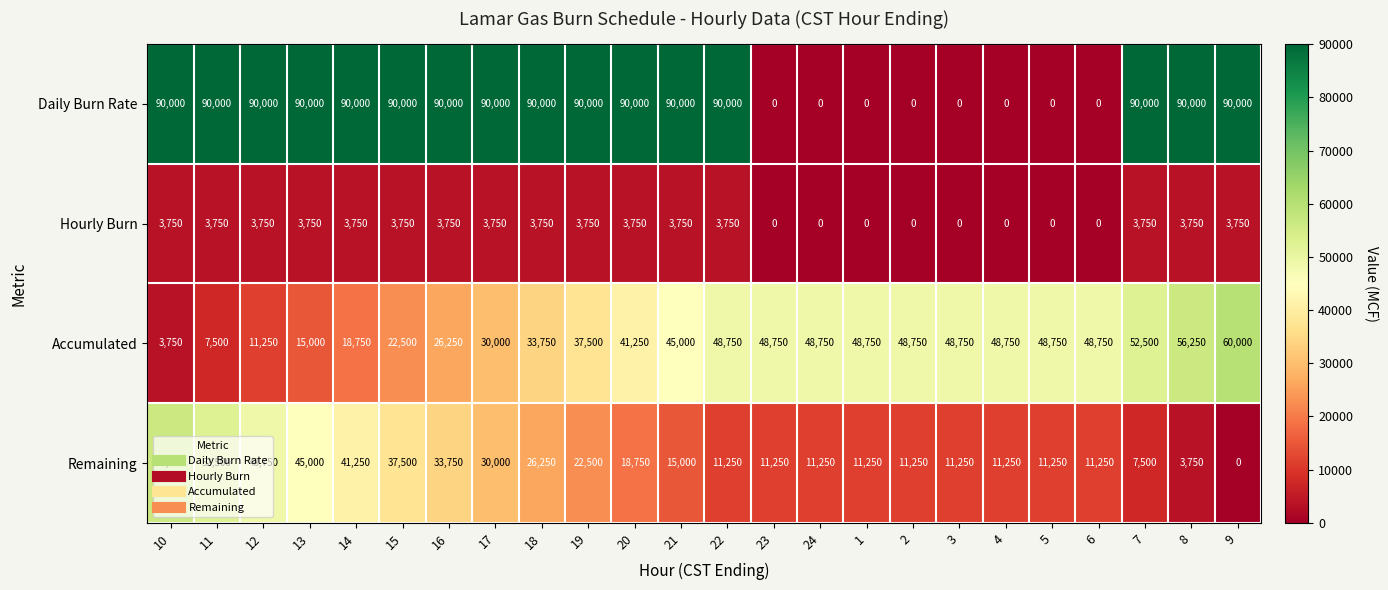

Which category has the highest value in the Accumulated series?

9